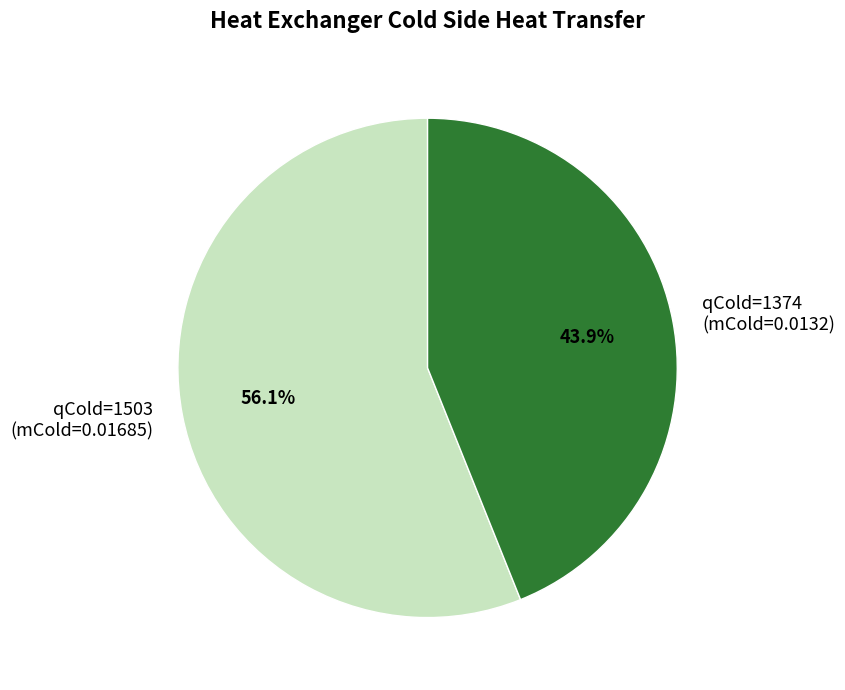

How many segments does this pie chart have?

2